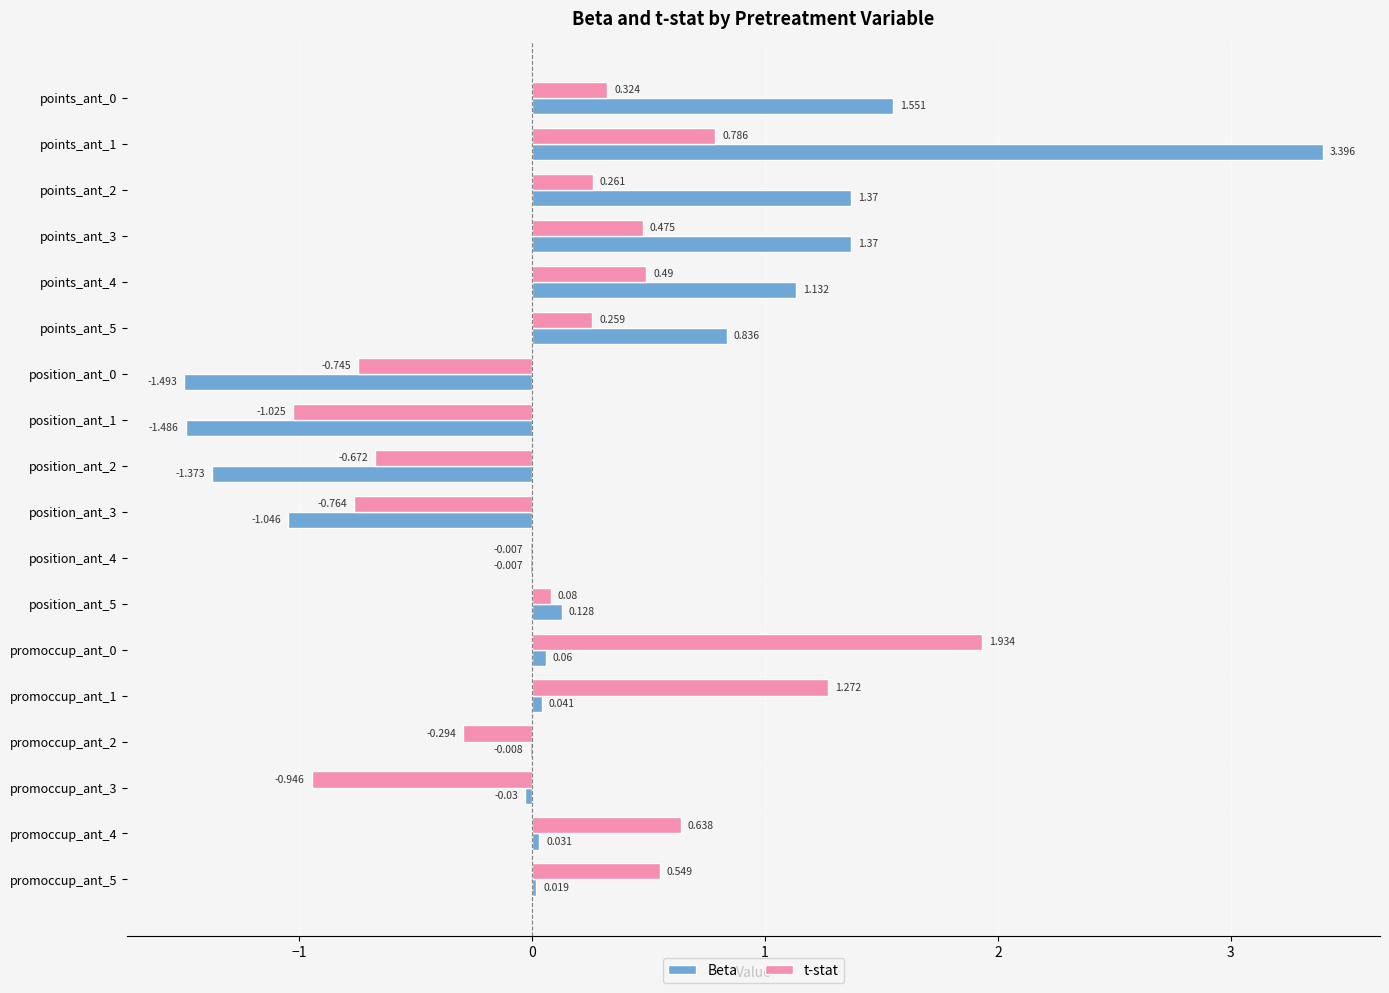

How many values in Beta are above zero?

11